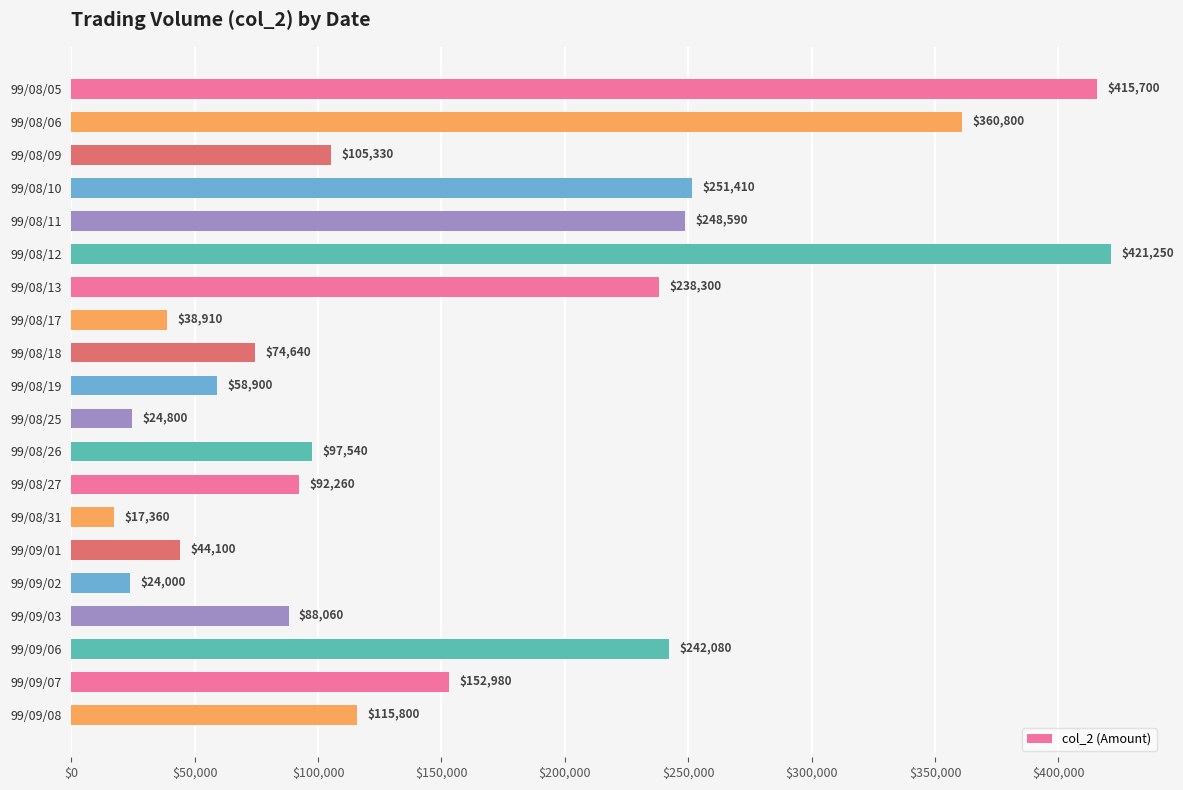

Between 99/08/09 and 99/08/31, which is larger?

99/08/09